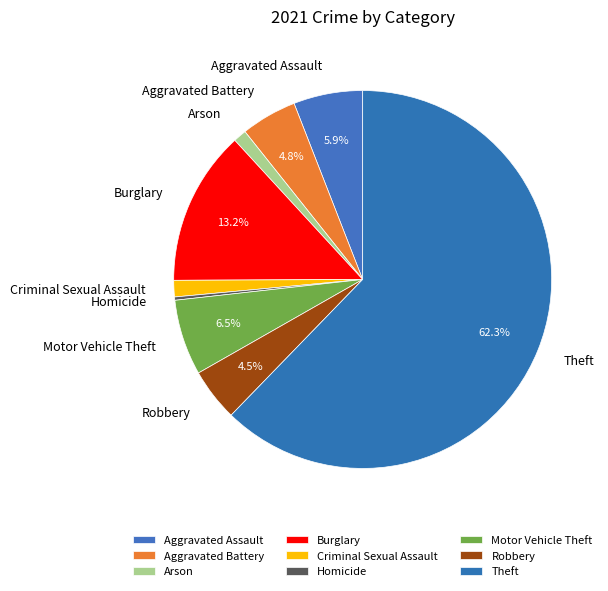

How many segments does this pie chart have?

9